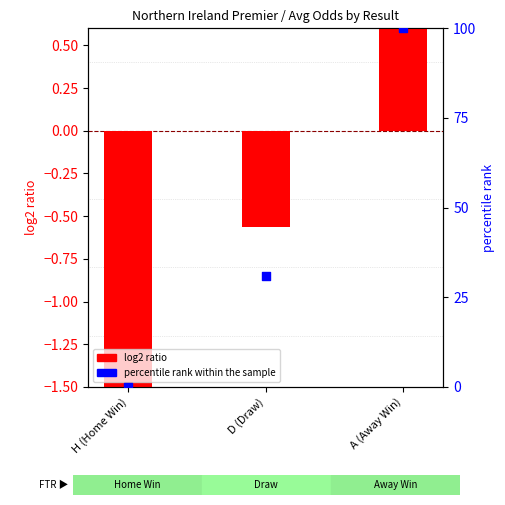

What is the total value across all series at H (Home Win)?

-1.7